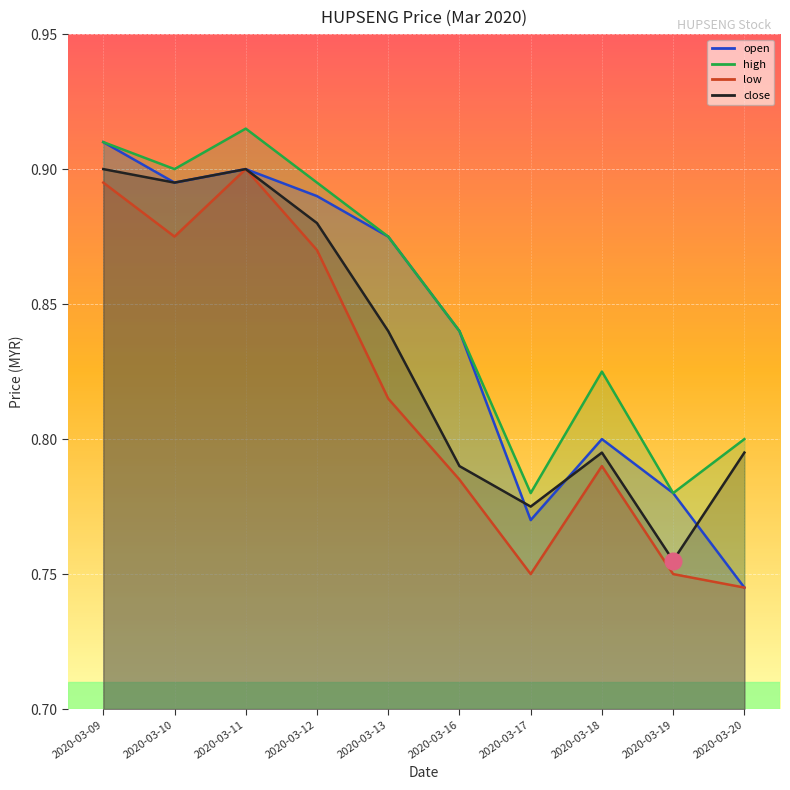

True or false: close and high intersect in this chart.

False